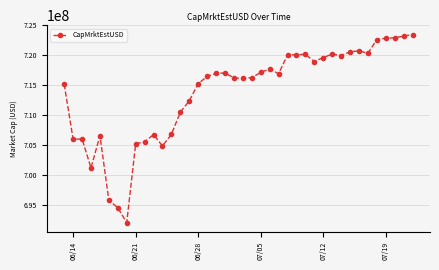

What is the value of the 23rd point from the left?

717087072.4